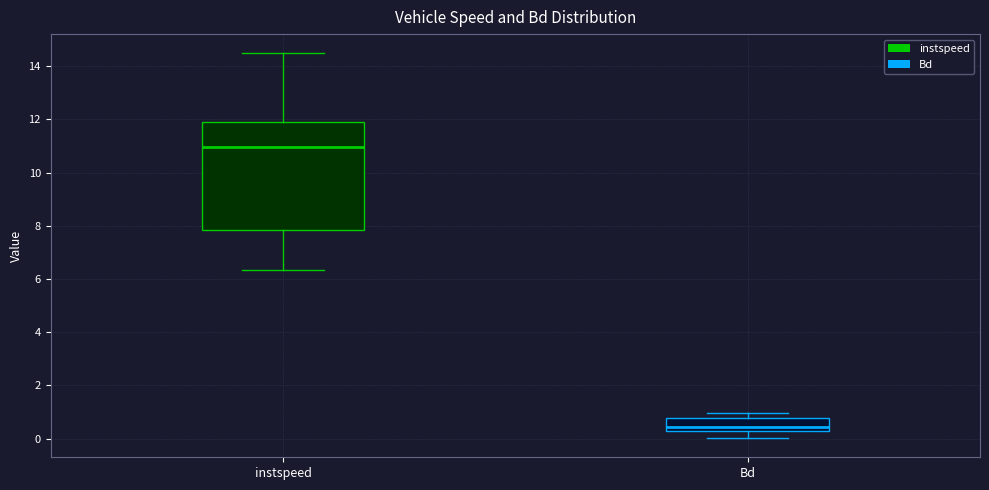

Which box's median line is the lowest?

Bd